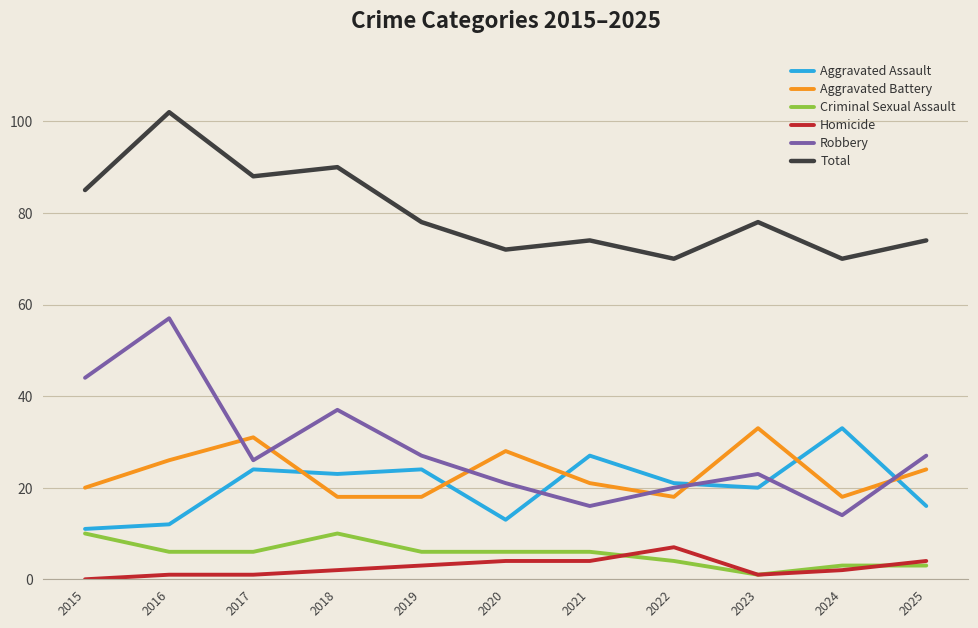

Count the number of data series in this chart.

6